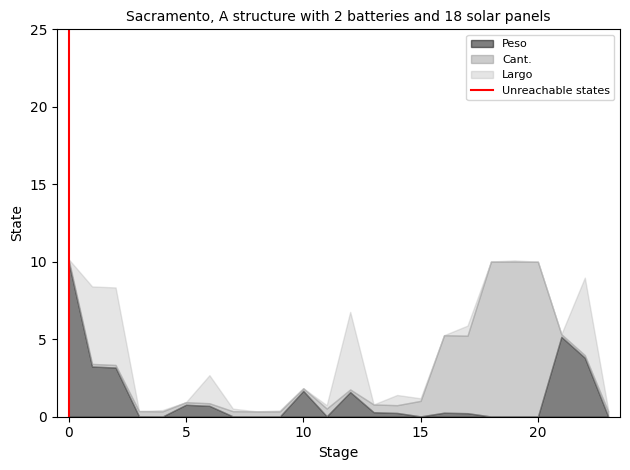

What is the highest value of the Peso series?

10.0